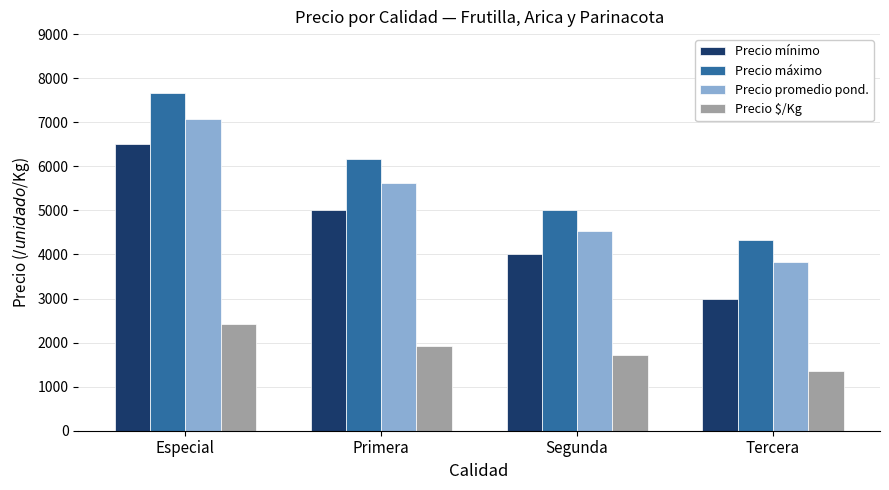

What is the sum of all Precio máximo values?

23167